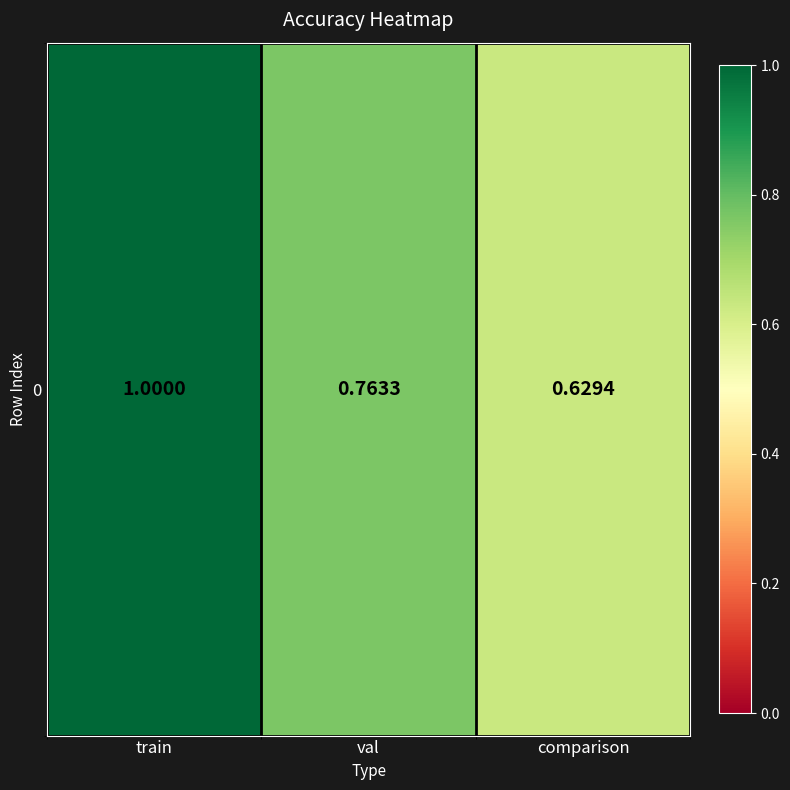

What is the approximate value at val?

0.8